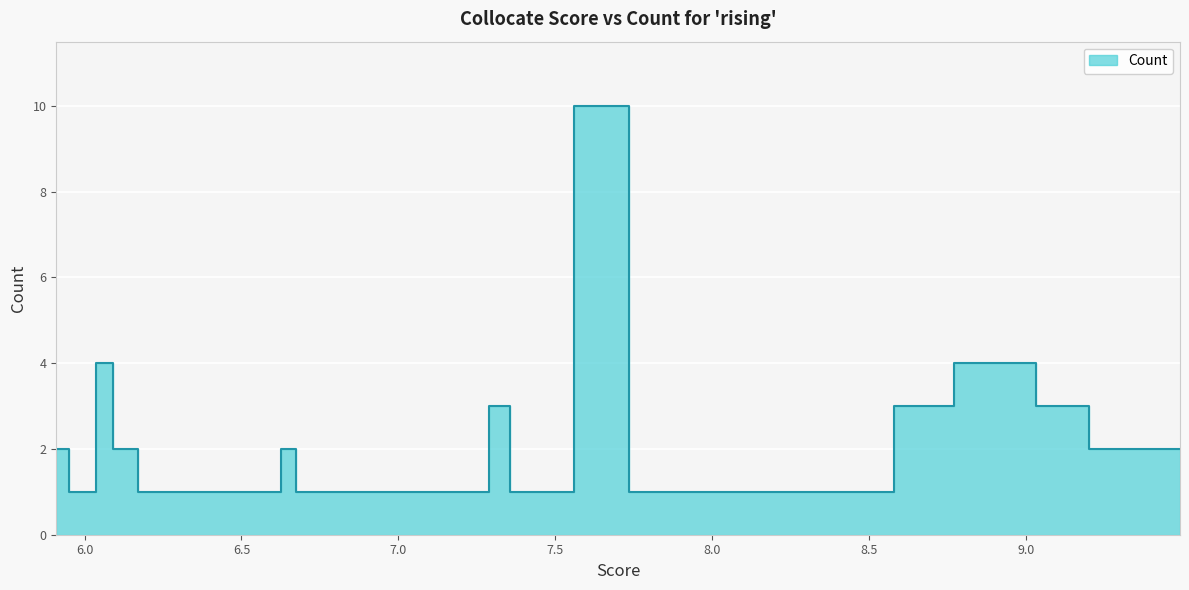

How many lines are shown in the chart?

1